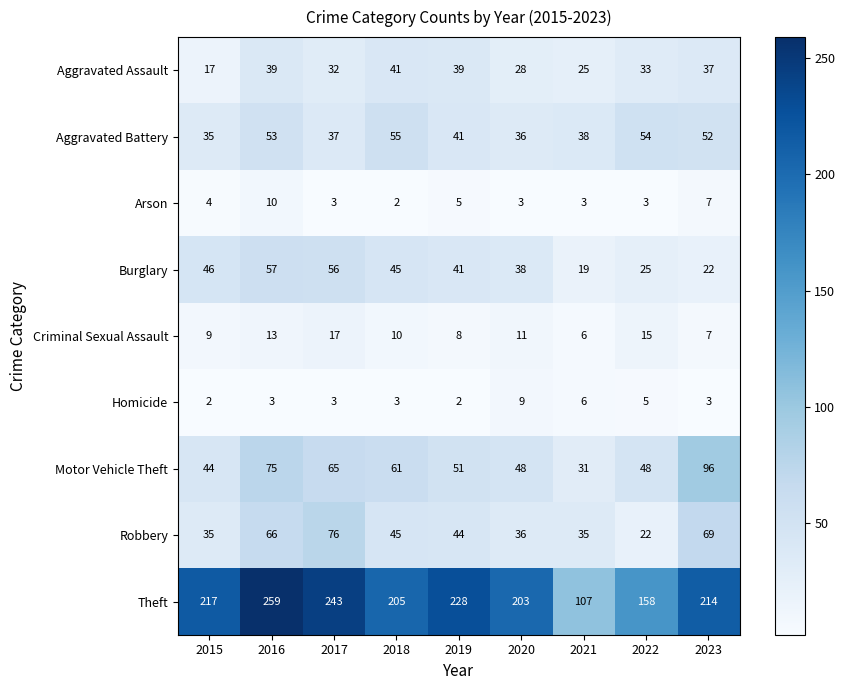

How many categories are shown in the chart?

9